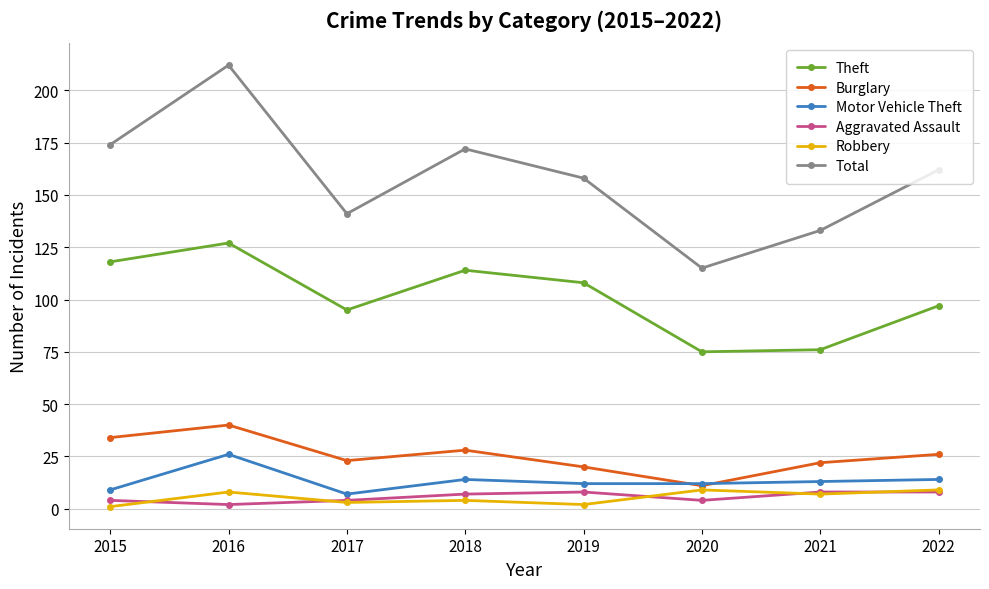

What is the spread (max minus min) of values at 2019?

156